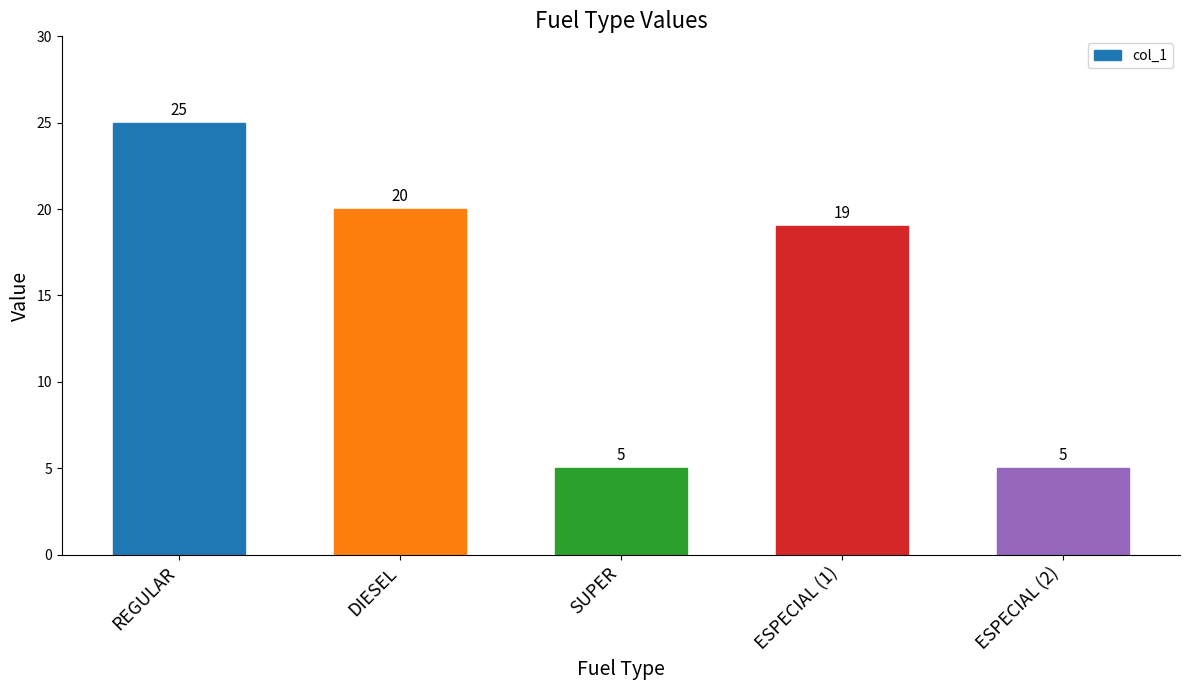

What is the difference between the maximum and minimum values?

20